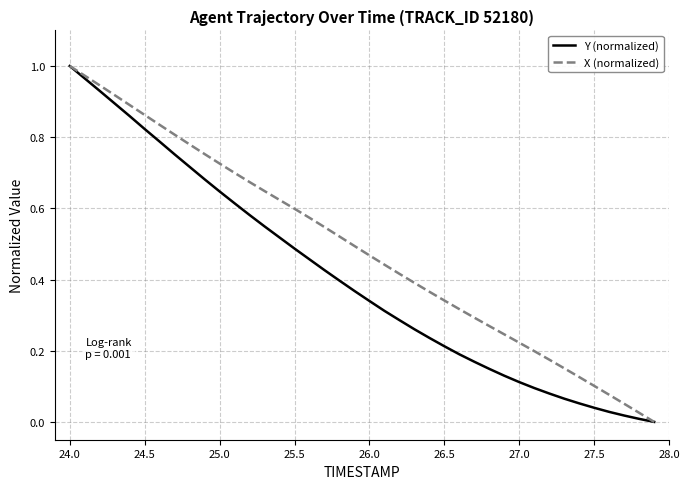

Which category has the highest value across all series?

24.0